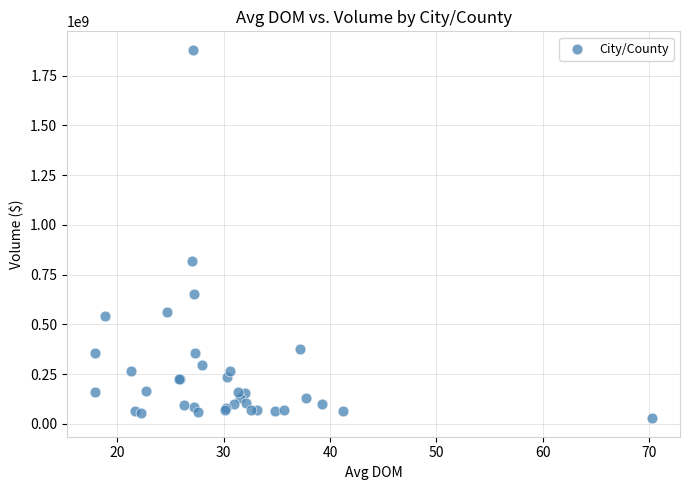

What Y value in the scatter plot is closest to 954562576?

817843391